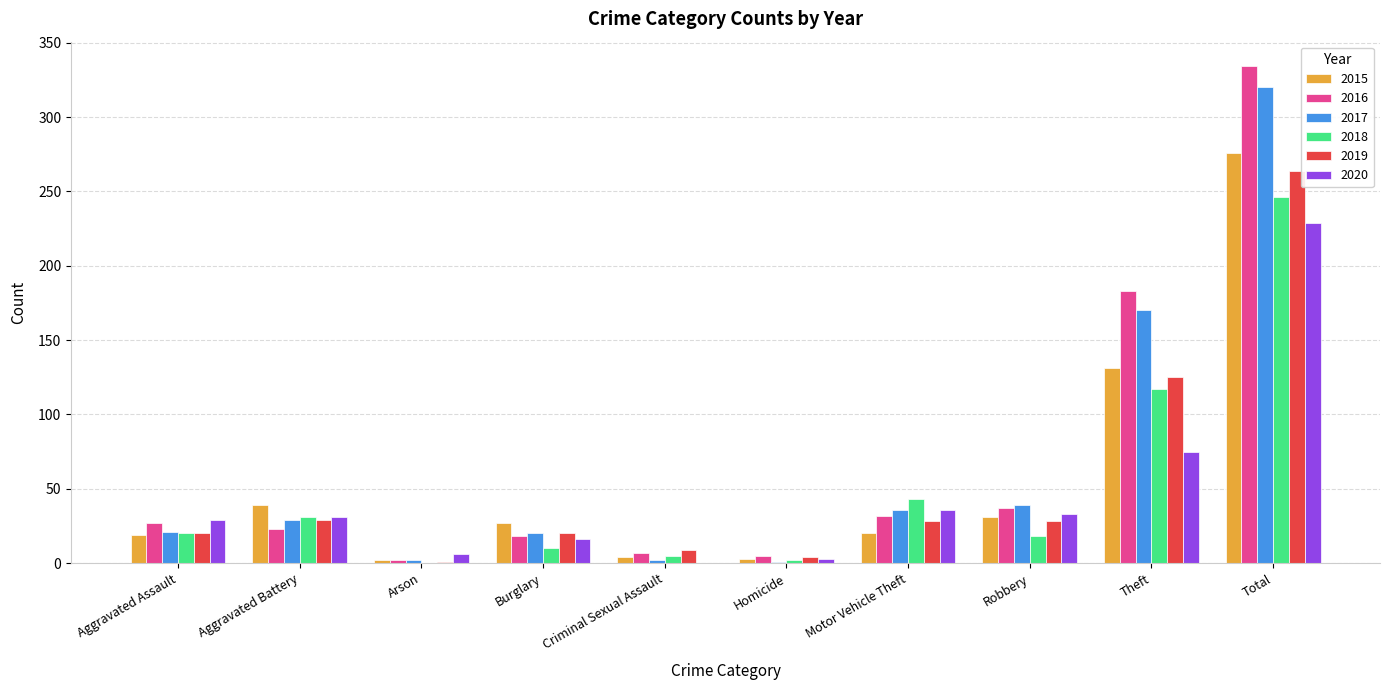

What is the approximate value of 2018 at Total?

246